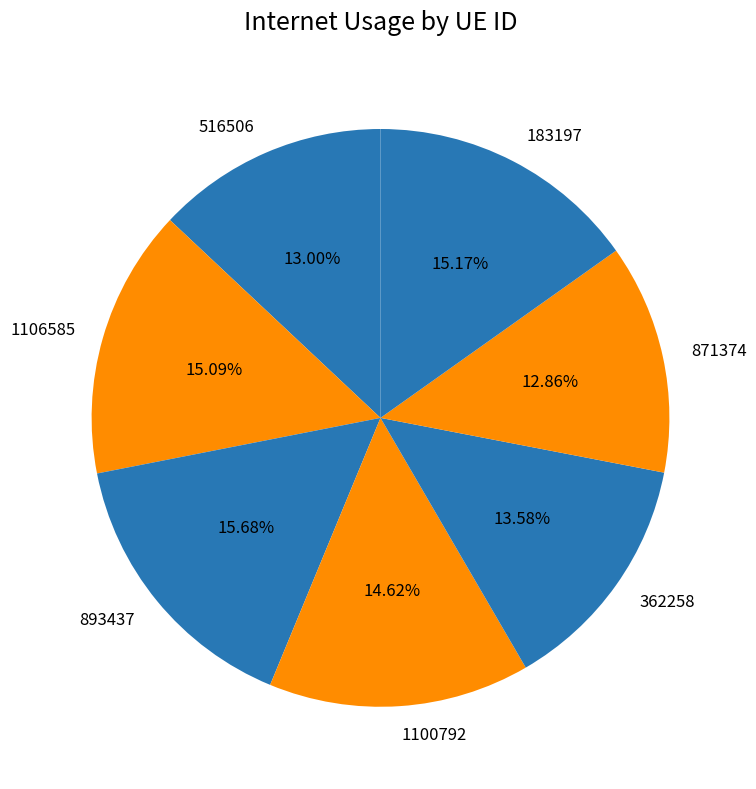

What is the largest slice in the pie chart?

893437